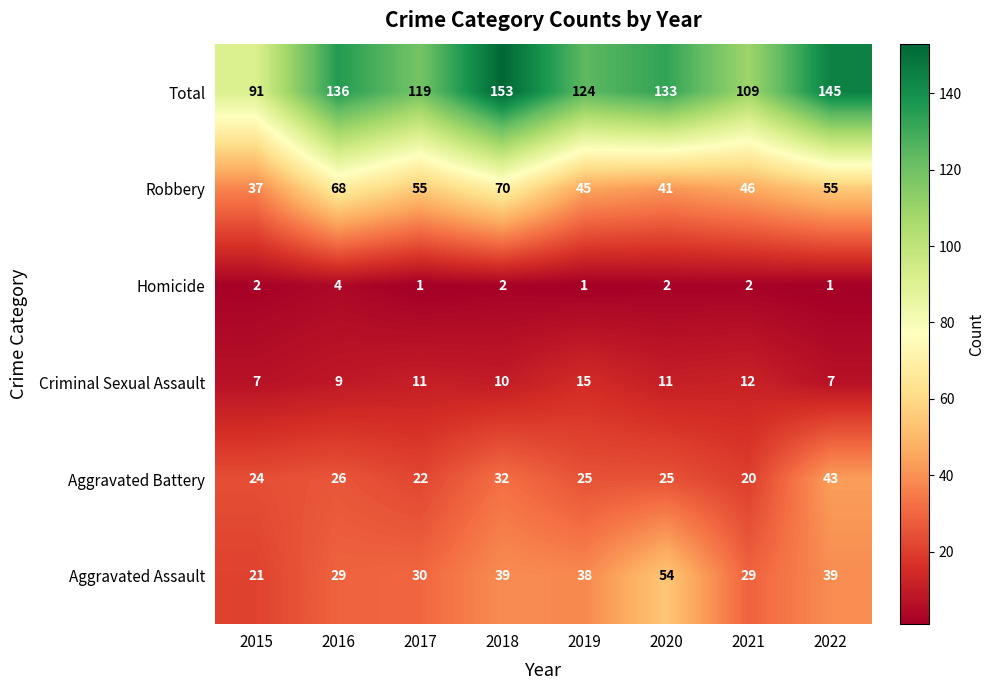

List the series in order of their peak value, highest first.

Total, Robbery, Aggravated Assault, Aggravated Battery, Criminal Sexual Assault, Homicide